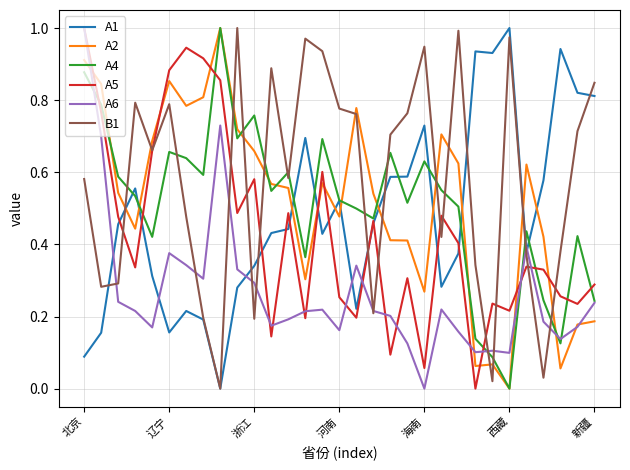

In A5, how many points are lower than both neighbors (excluding endpoints)?

10